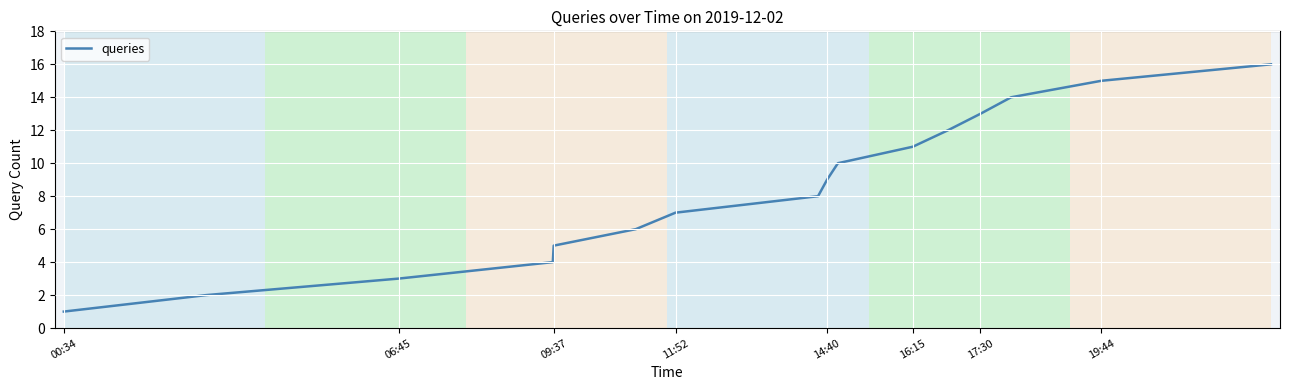

What is the sum of all values?

136